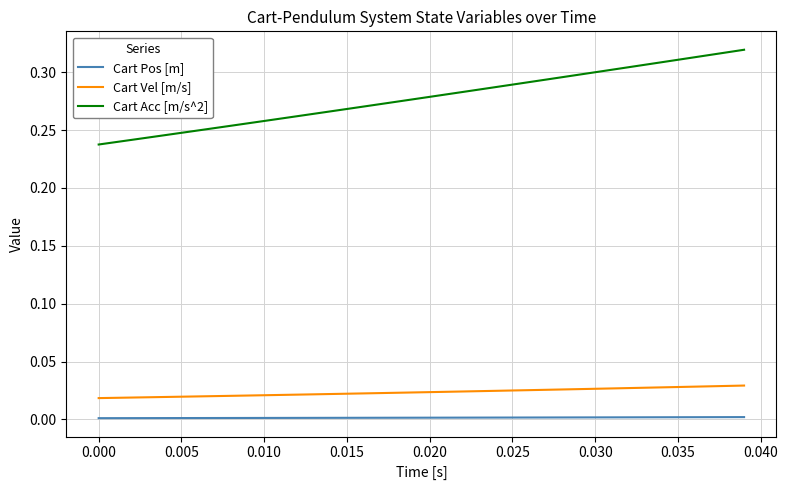

Which series has the largest range (max minus min)?

Cart Acc [m/s^2]